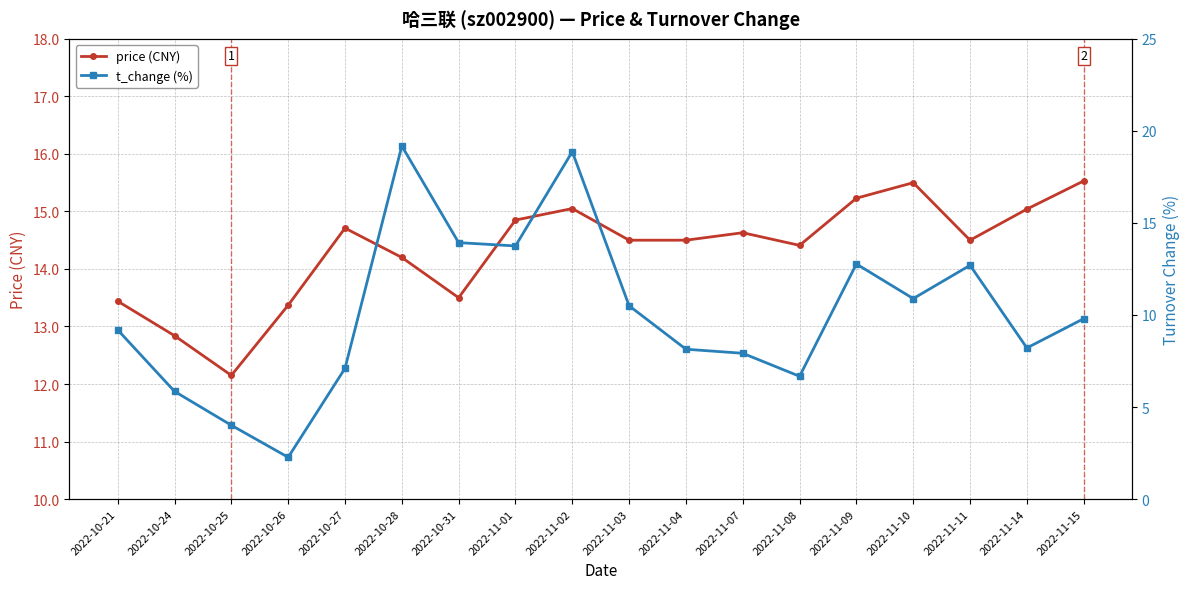

Which has a higher value, 2022-11-04 or 2022-11-08?

2022-11-04